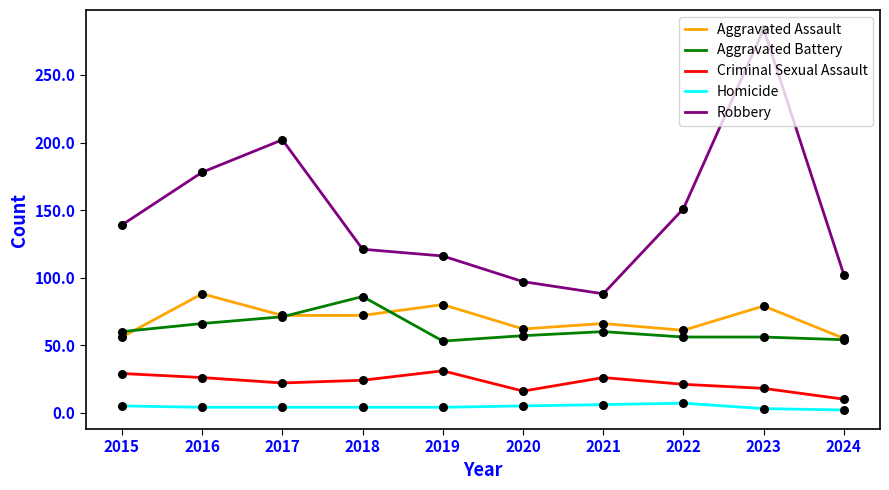

At which category is the sum across all series the highest?

2023